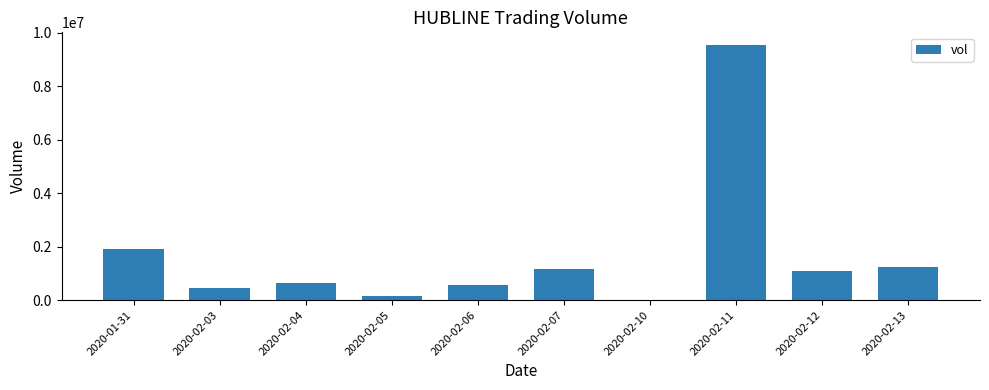

What value does the data have at 2020-02-12, to the nearest 100?

1092200